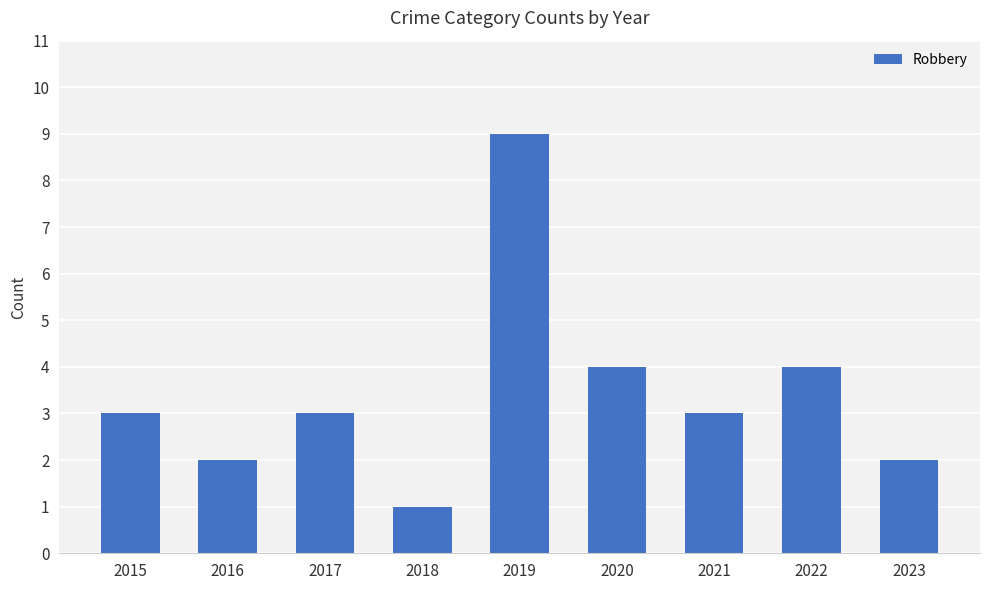

What is the difference between the values at 2018 and 2021?

2